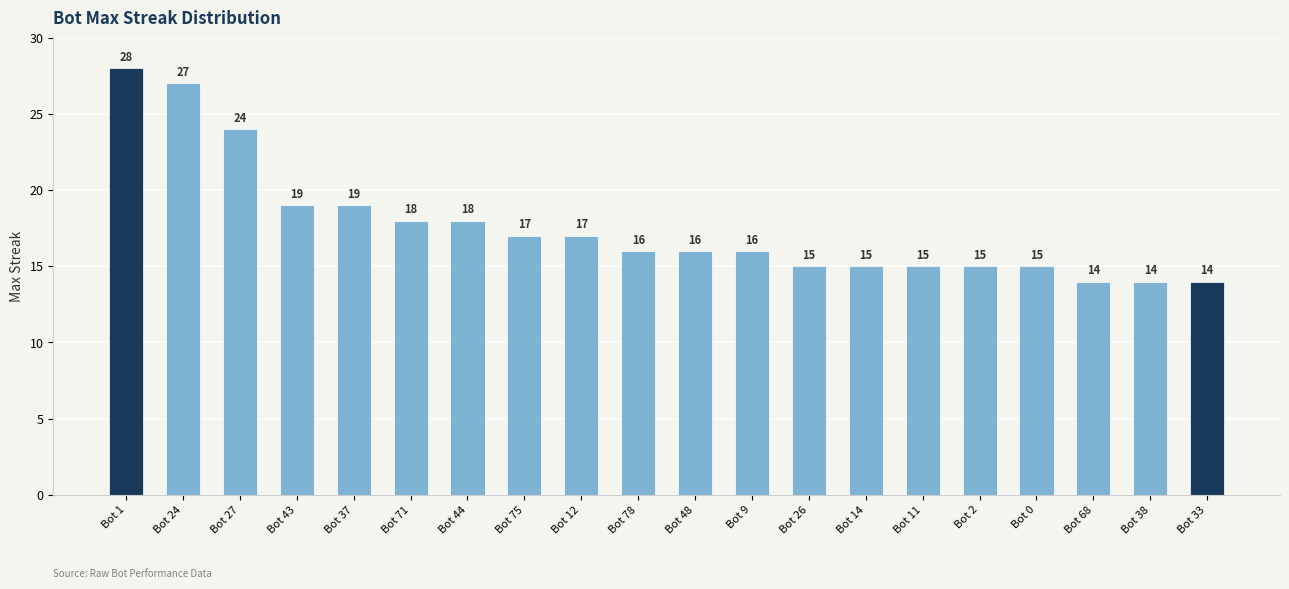

How many bars are there in total?

20